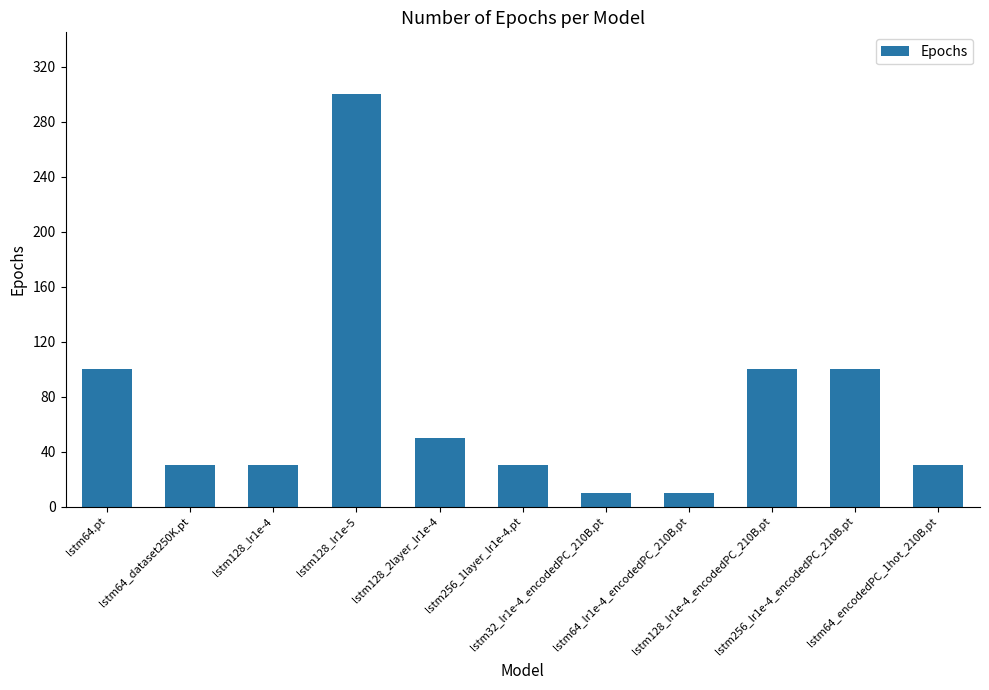

Which label corresponds to the largest value in the chart?

lstm128_lr1e-5